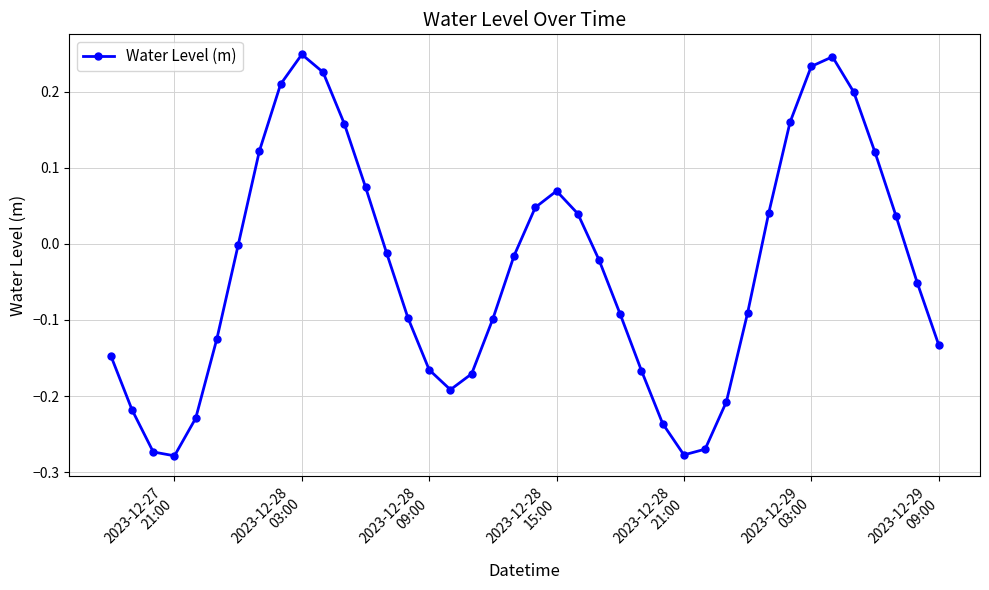

True or false: there are more than 1 points higher than both neighbors.

True